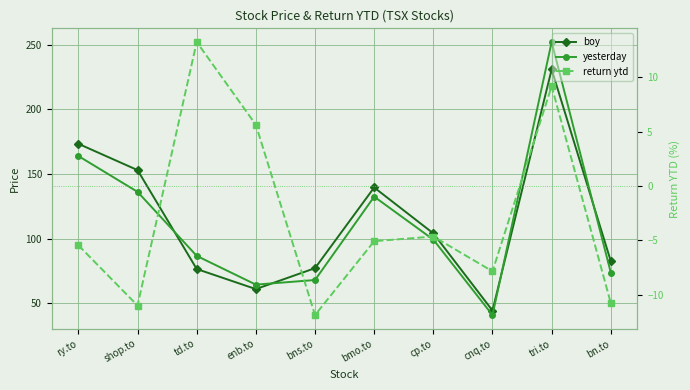

What position from the left is shop.to?

2